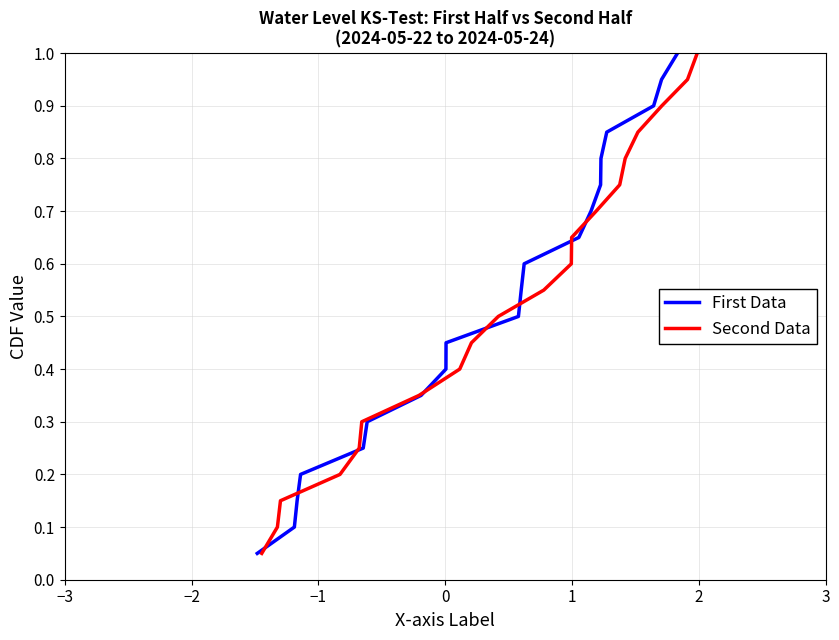

List the series in order of their peak value, highest first.

First Data, Second Data